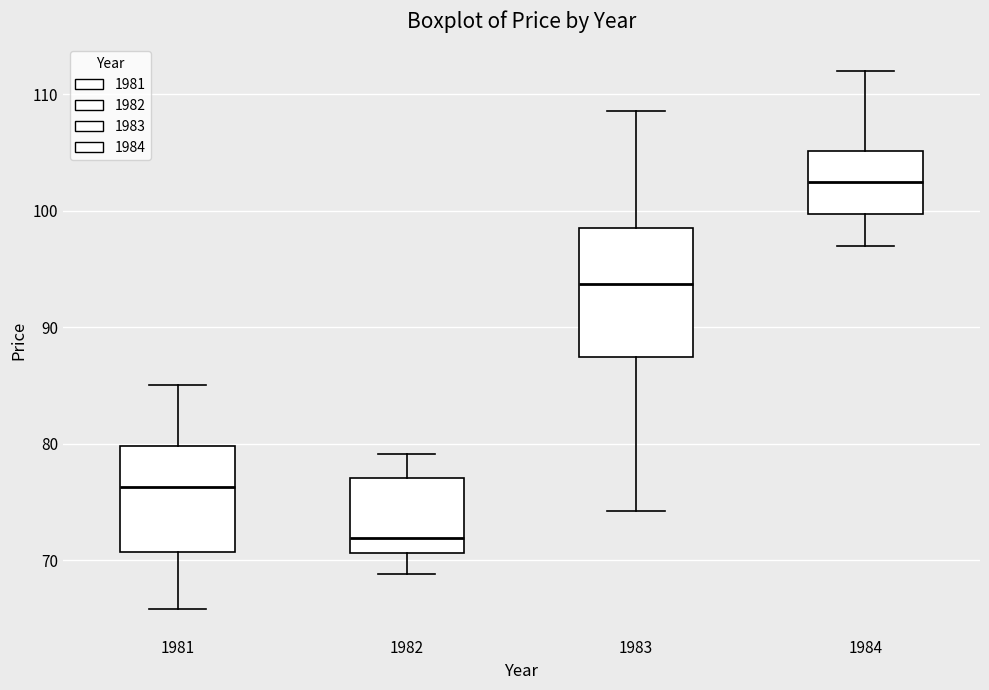

Which box's median line is the lowest?

1982